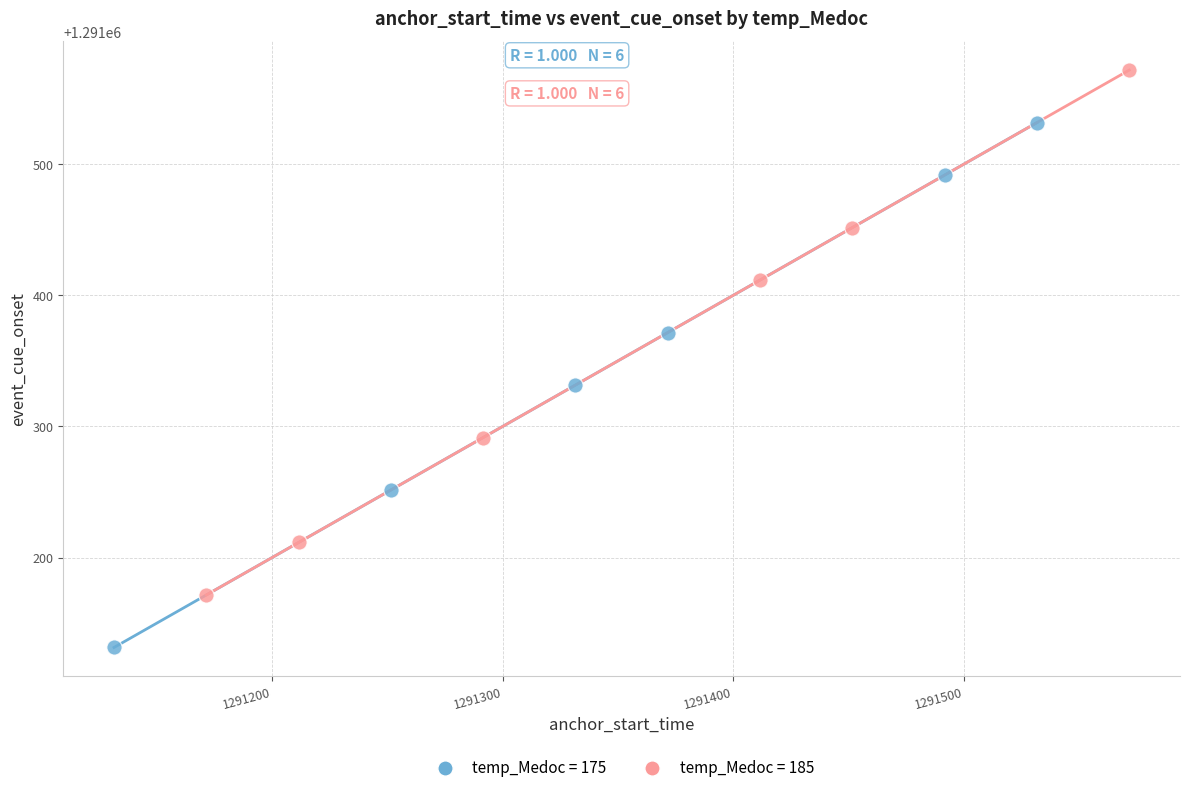

Which series reaches the minimum Y coordinate?

temp_Medoc = 175